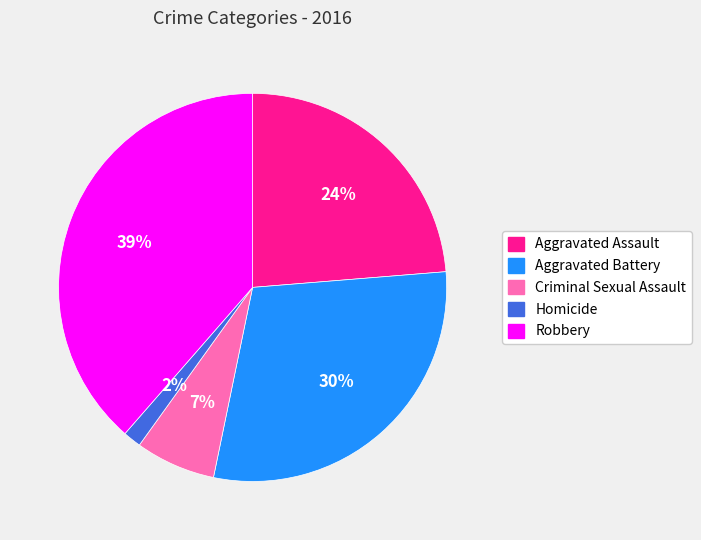

What percentage is the Aggravated Assault slice, to the nearest percent?

24%